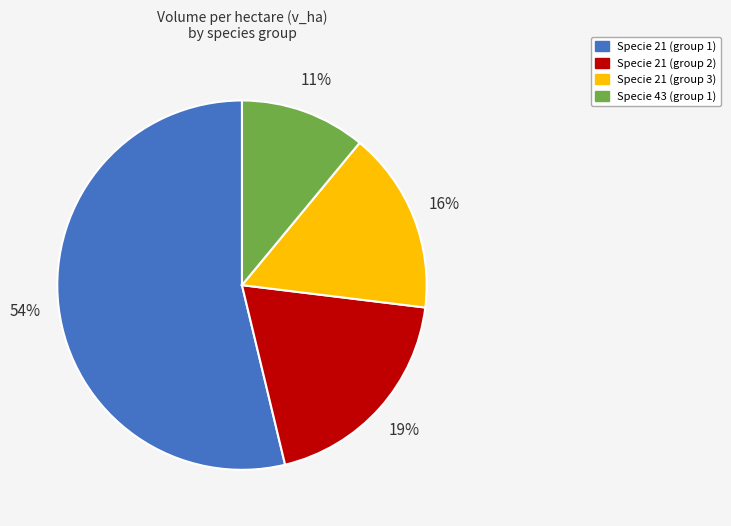

True or false: Specie 21 (group 2) accounts for 6% of the total.

False